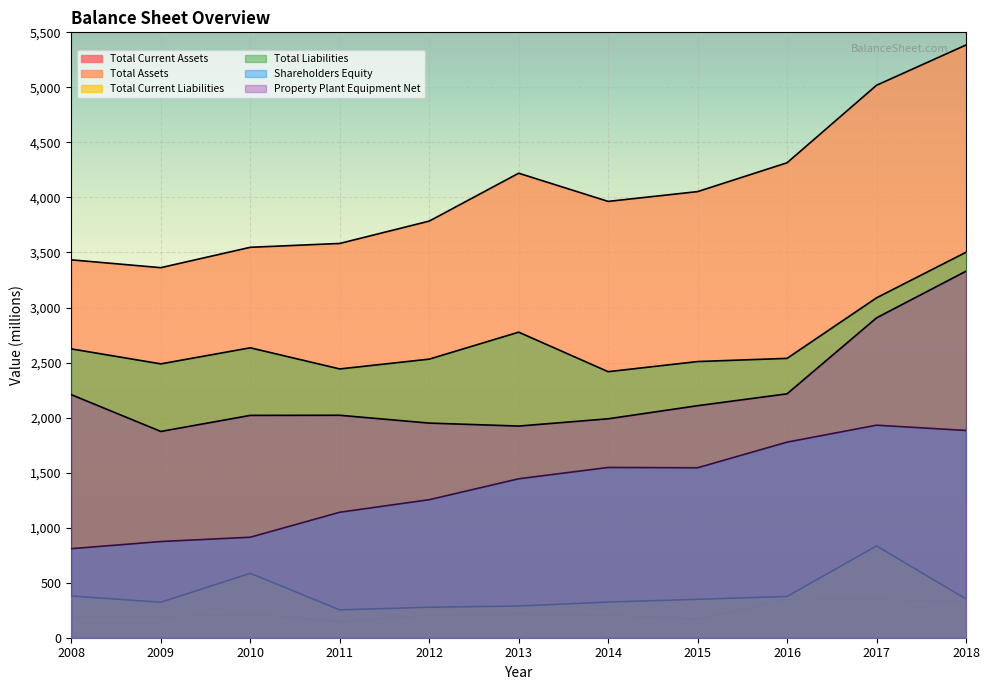

True or false: Total Assets and Total Current Assets cross at least once.

False